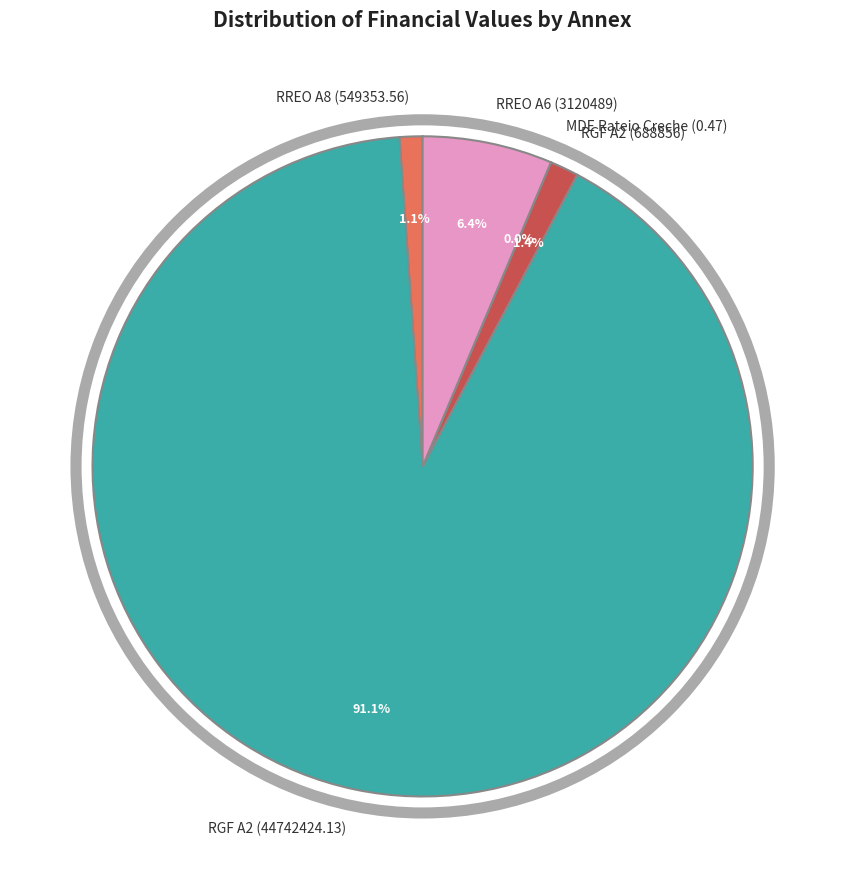

What percentage is the RREO A8 (549353.56) slice, to the nearest percent?

1%